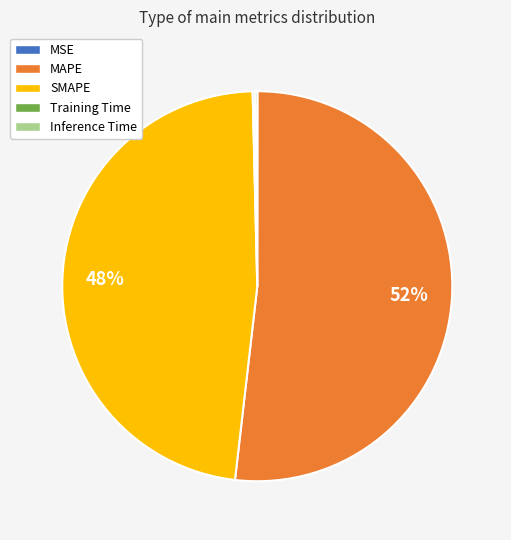

To the nearest percent, what percentage of the pie is MAPE?

52%